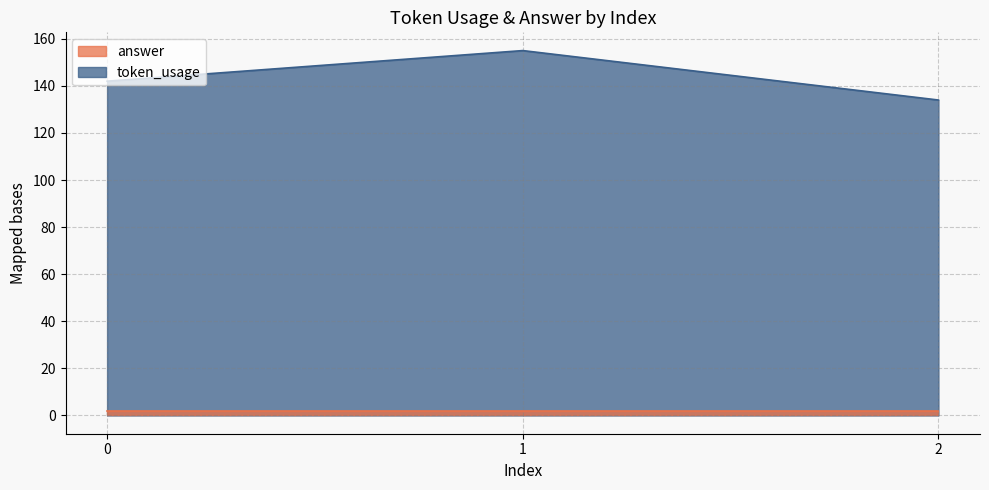

The value at 0 is 214. True or false?

False